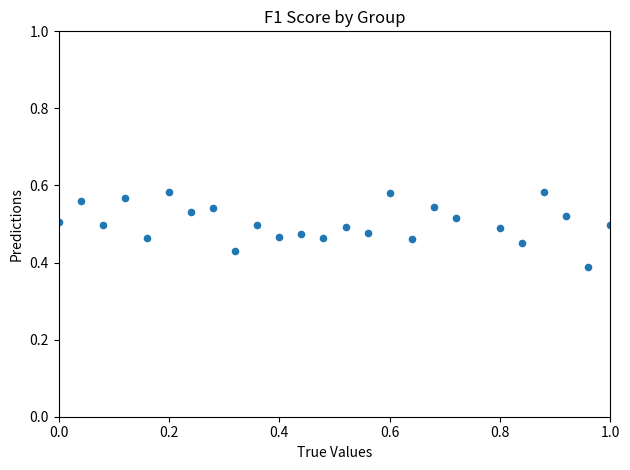

What is the range of X values (max minus min)?

1.0